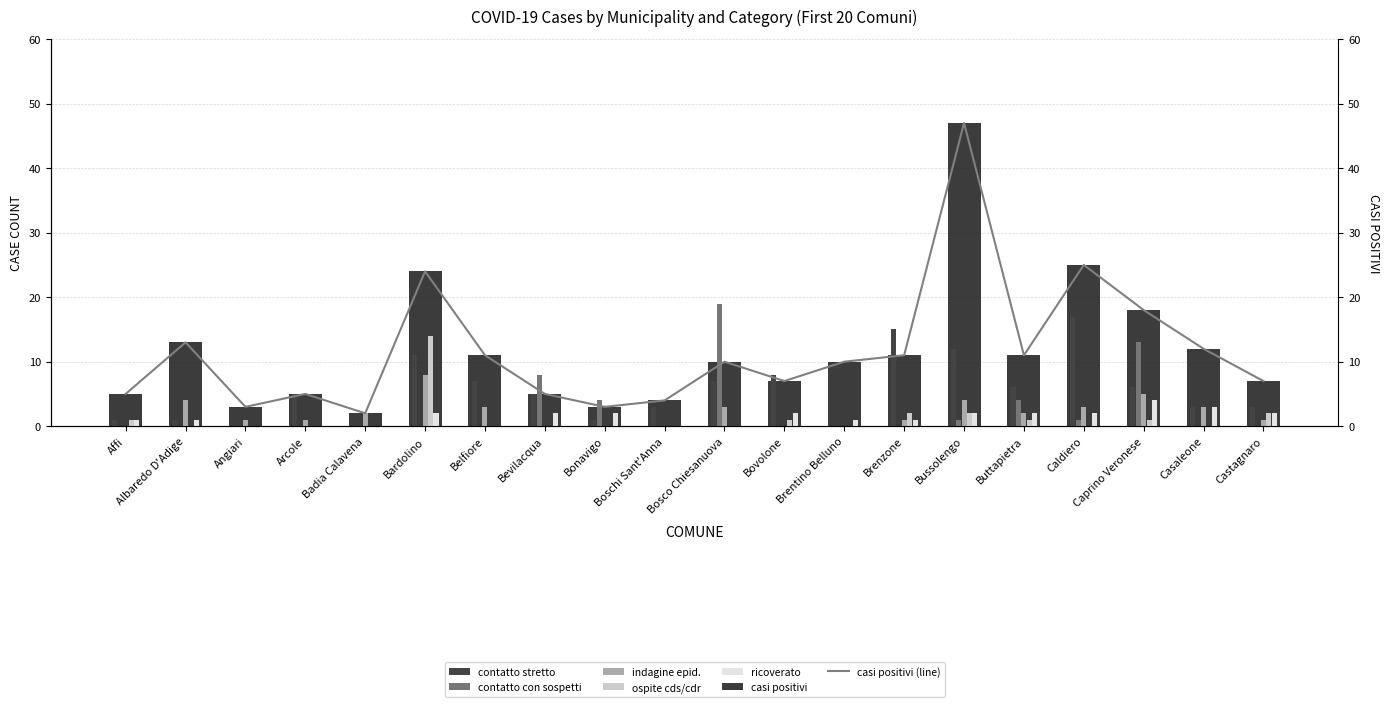

Reading left to right, extract all data points from this chart.

casi positivi: 5	13	3	5	2	24	11	5	3	4	10	7	10	11	47	11	25	18	12	7
contatto stretto: 1	1	0	5	0	11	7	5	1	3	7	8	0	15	12	6	17	6	3	3
contatto con sospetti: 0	0	0	0	0	0	0	8	4	0	19	0	0	0	1	4	1	13	0	0
indagine epid.: 0	4	1	1	2	8	3	0	0	0	3	0	0	1	4	2	3	5	3	1
ospite cds/cdr: 1	0	0	0	0	14	0	0	0	0	0	1	0	2	2	1	0	1	0	2
ricoverato: 1	1	0	0	0	2	0	2	2	0	0	2	1	1	2	2	2	4	3	2